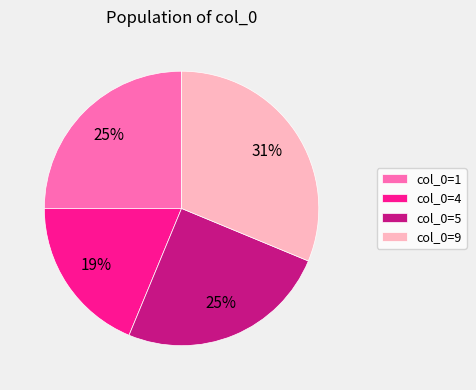

Is the sum of col_0=9 and col_0=5 greater than half?

Yes